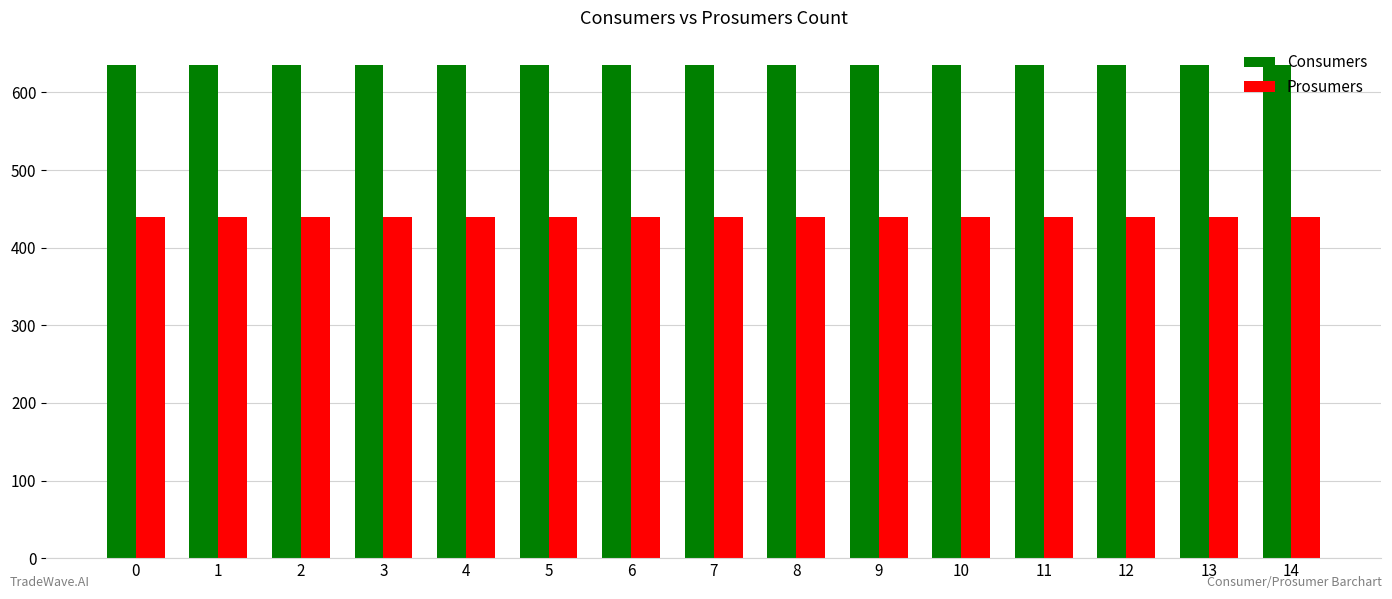

The value of Consumers at 11 is 424. True or false?

False